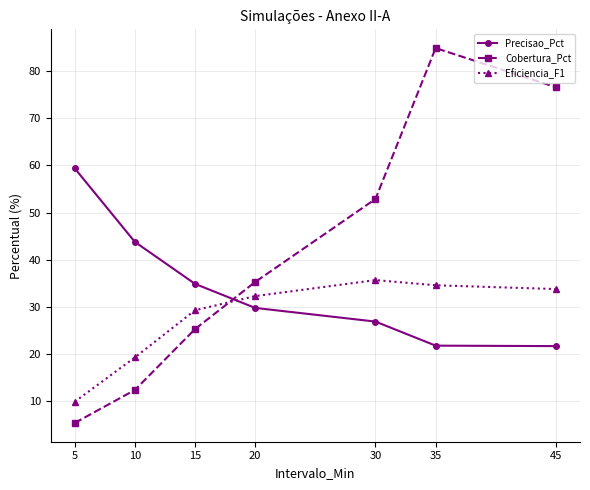

At how many categories does at least one series exceed 64?

2